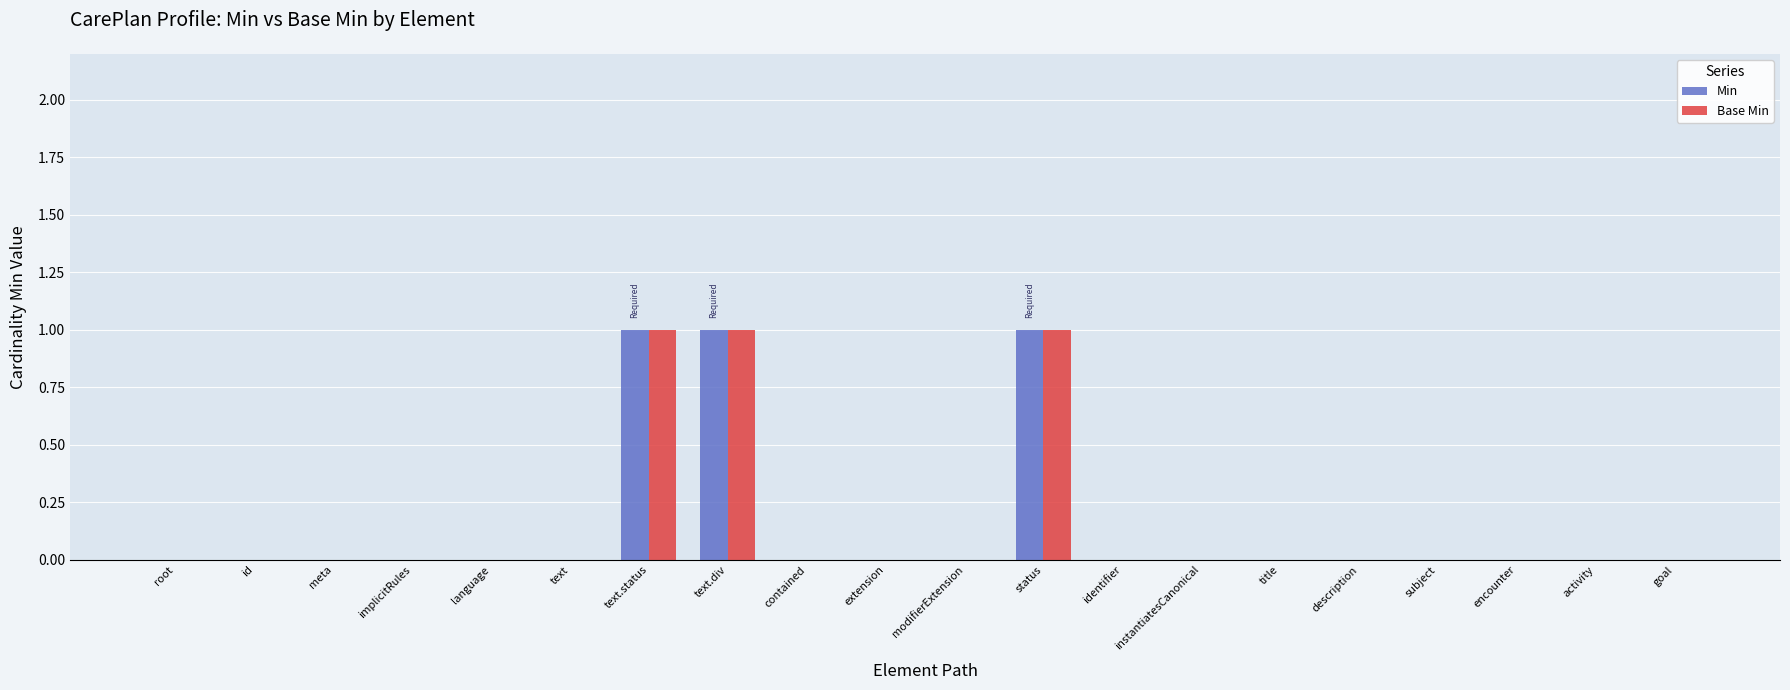

How many groups of bars are there?

20